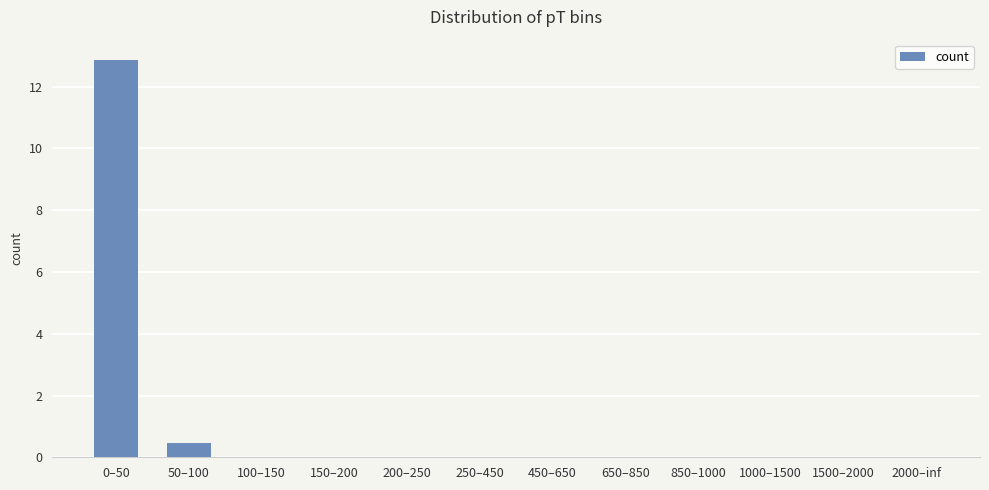

The value at 850–1000 is 0.0. True or false?

True